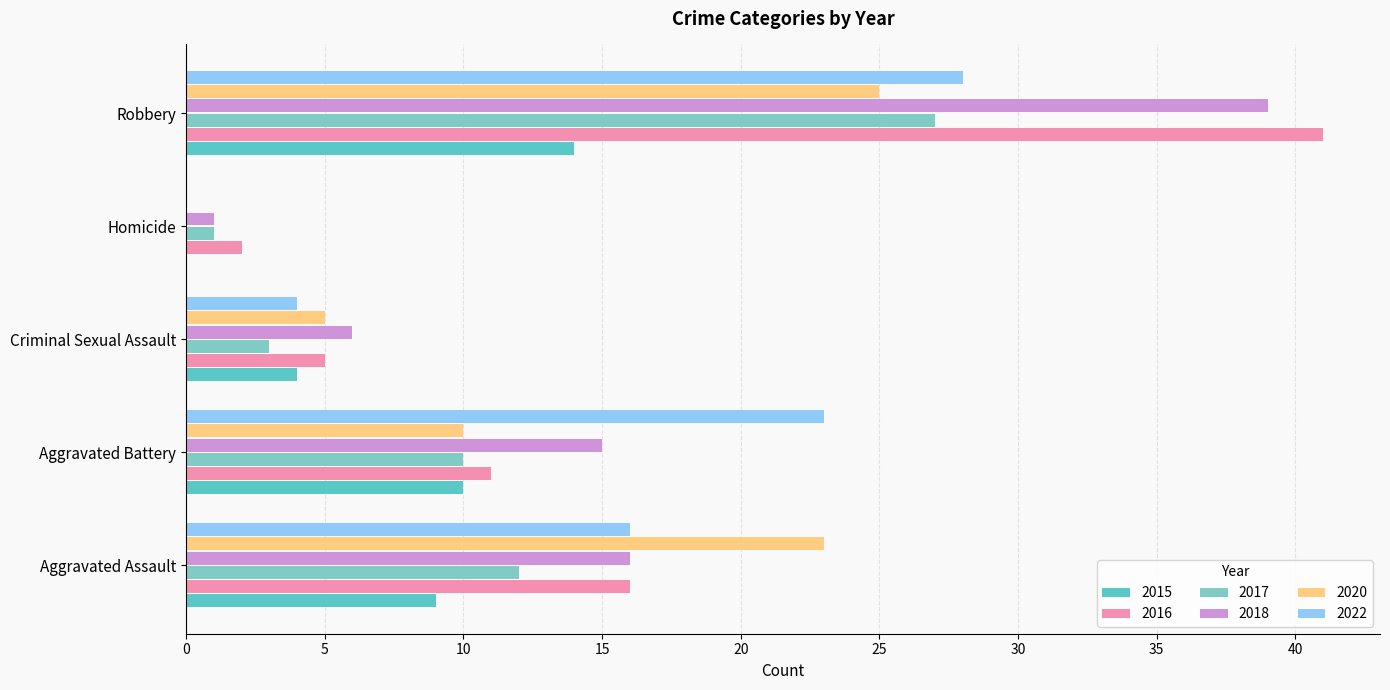

The 2015 series shows 19 at Robbery. True or false?

False